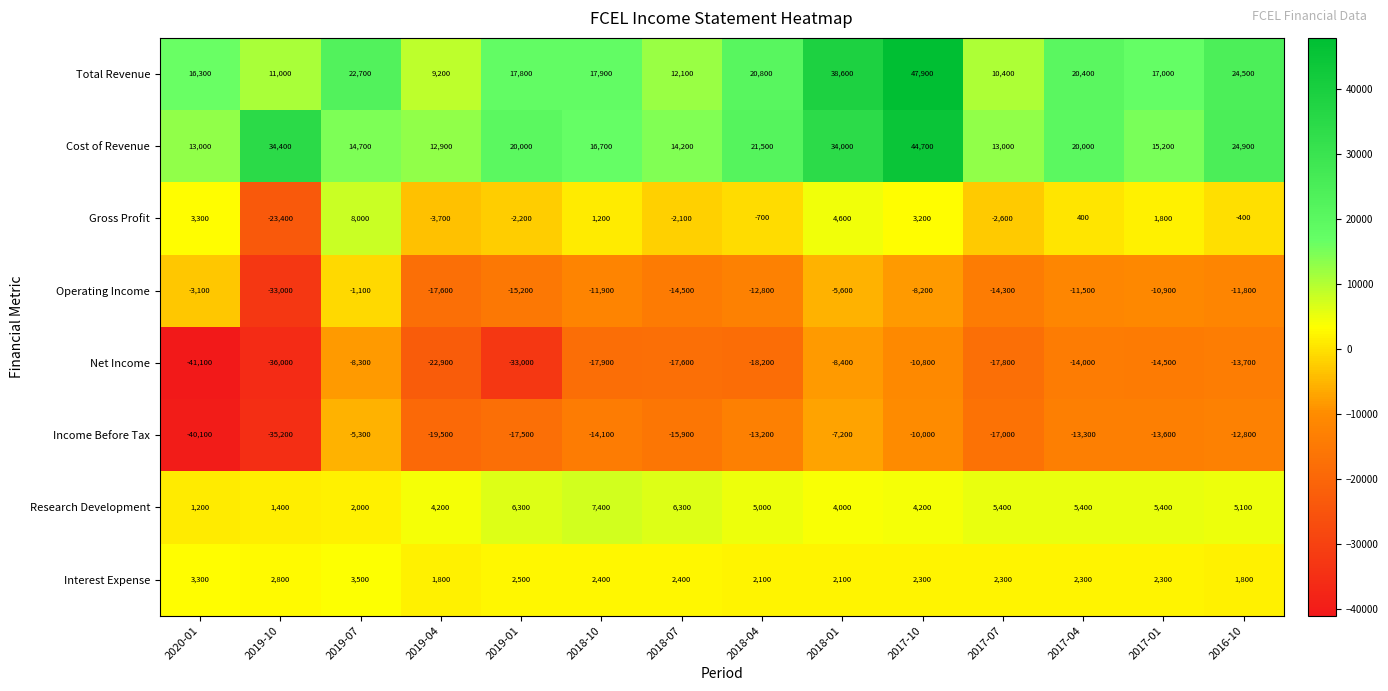

Which series has the largest total across all categories?

Cost of Revenue